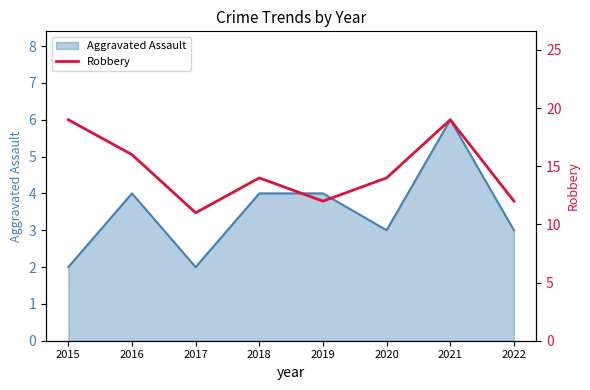

What is the difference between the maximum and minimum values?

8